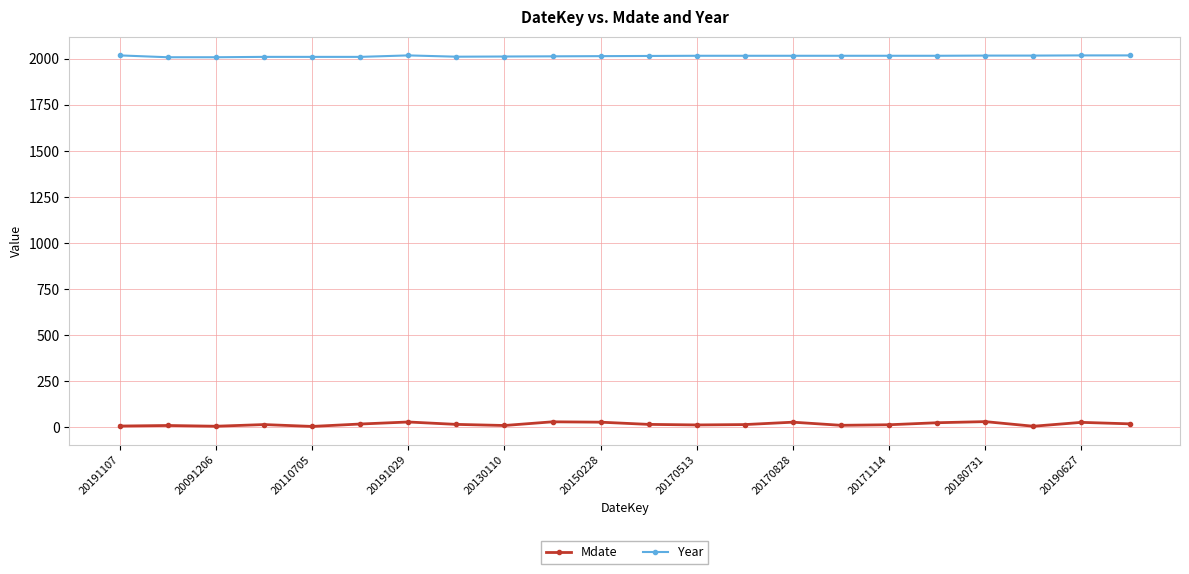

True or false: Mdate has more than 0 points higher than both neighbors.

True